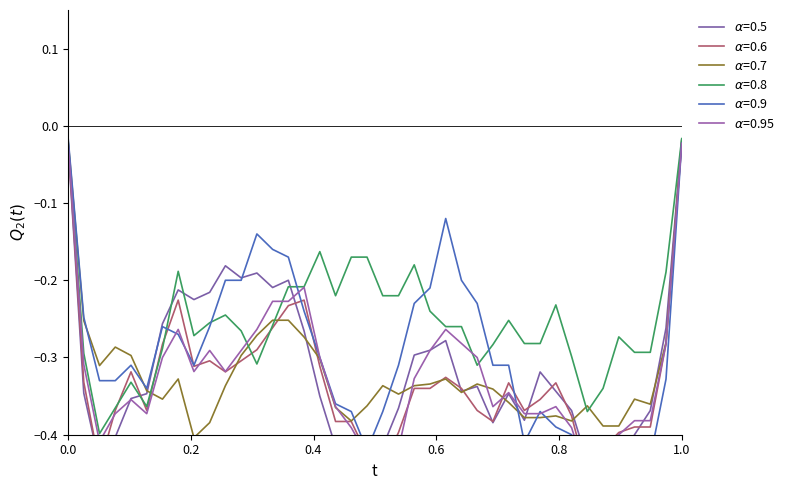

What is the smallest value displayed?

-0.5